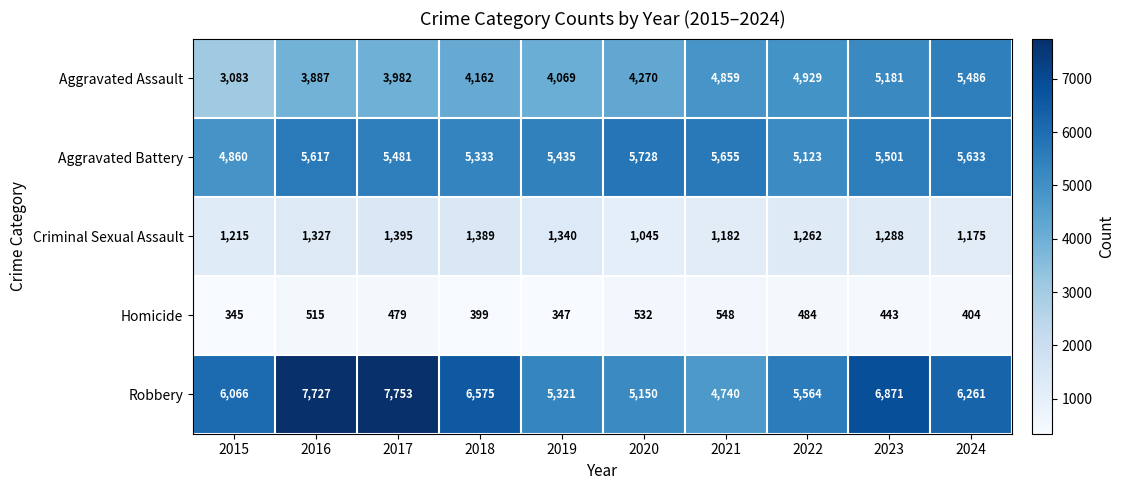

At which category is the sum across all series the highest?

2023